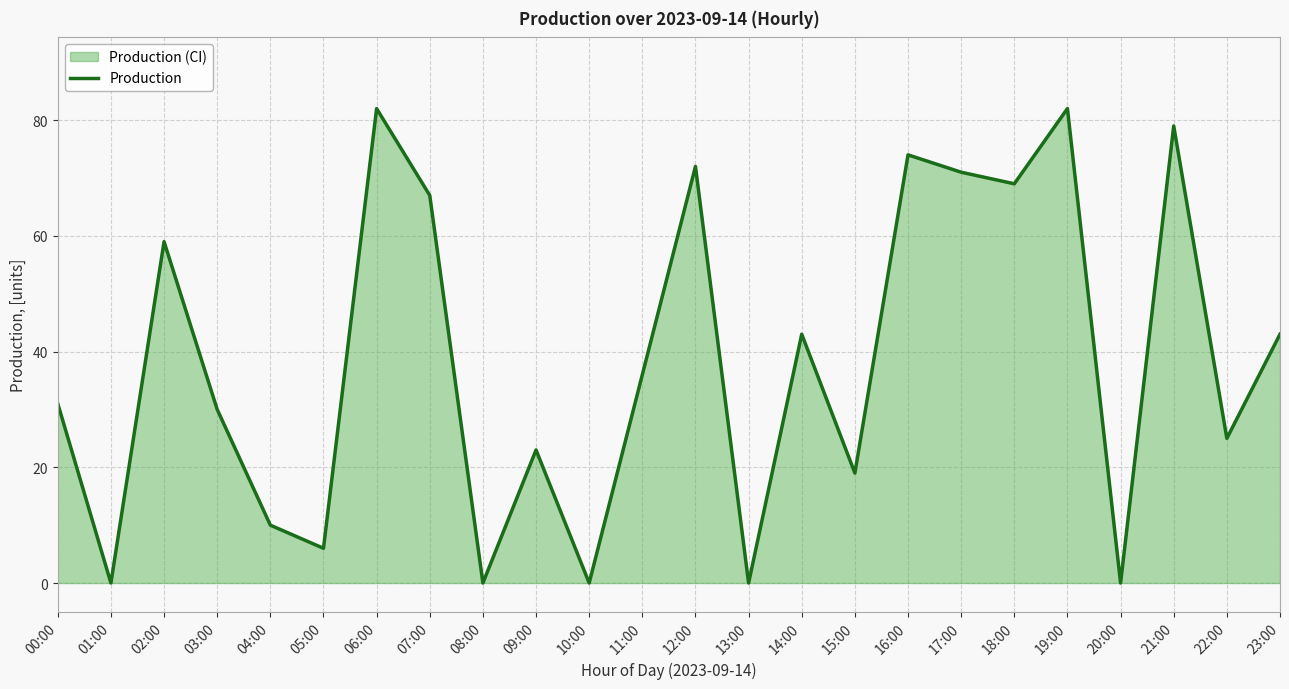

How many categories are shown in the chart?

24